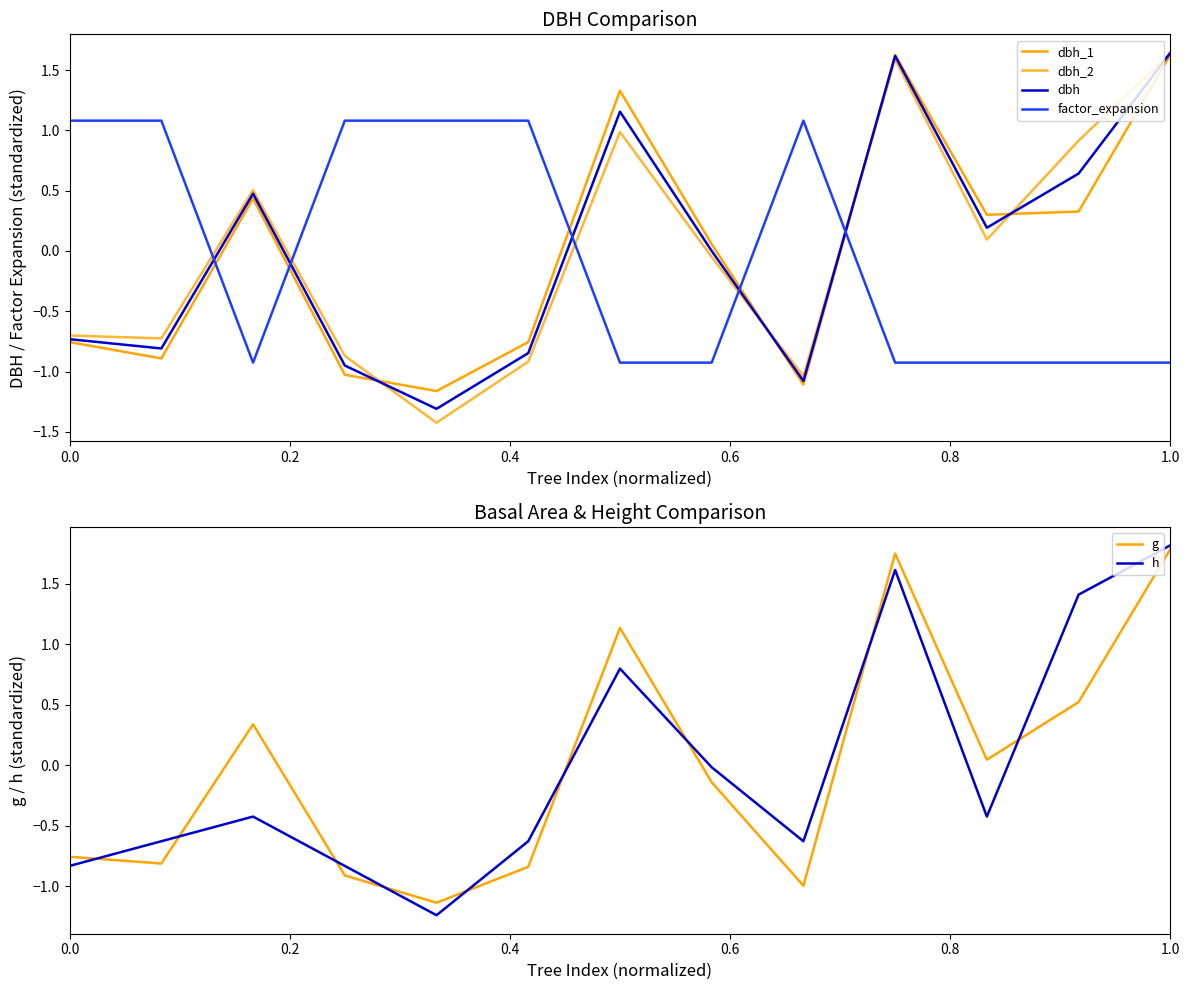

Reading left to right, what are all the values shown in this chart?

dbh_1: -0.8	-0.9	0.4	-1.0	-1.2	-0.8	1.3	0.1	-1.1	1.6	0.3	0.3	1.6
dbh_2: -0.7	-0.7	0.5	-0.9	-1.4	-0.9	1.0	-0.1	-1.0	1.6	0.1	0.9	1.6
dbh: -0.7	-0.8	0.5	-0.9	-1.3	-0.8	1.2	-0.0	-1.1	1.6	0.2	0.6	1.6
factor_expansion: 1.1	1.1	-0.9	1.1	1.1	1.1	-0.9	-0.9	1.1	-0.9	-0.9	-0.9	-0.9
g: -0.8	-0.8	0.3	-0.9	-1.1	-0.8	1.1	-0.1	-1.0	1.8	0.0	0.5	1.8
h: -0.8	-0.6	-0.4	-0.8	-1.2	-0.6	0.8	-0.0	-0.6	1.6	-0.4	1.4	1.8